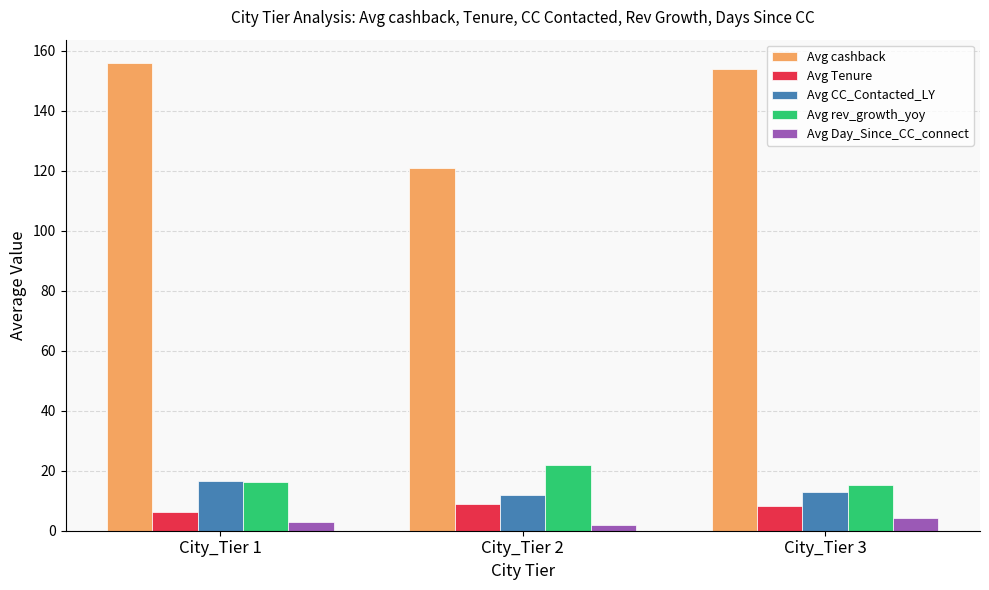

The value of Avg cashback at City_Tier 3 is 154.0. True or false?

True